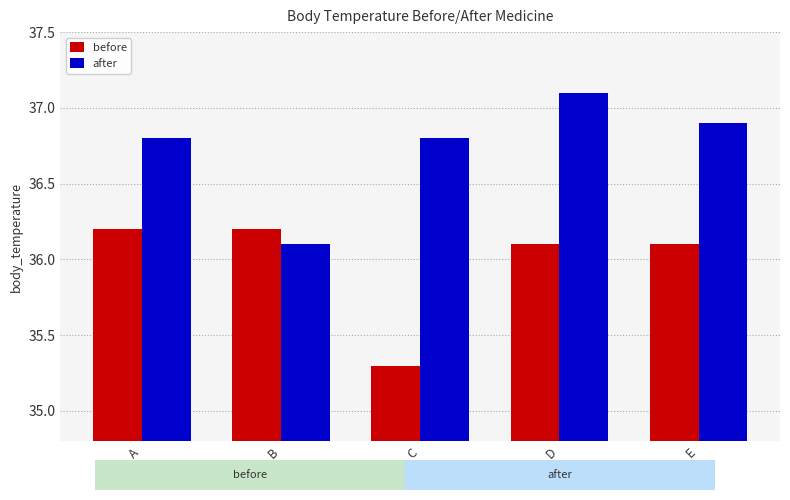

How many after values are between 36 and 37?

4